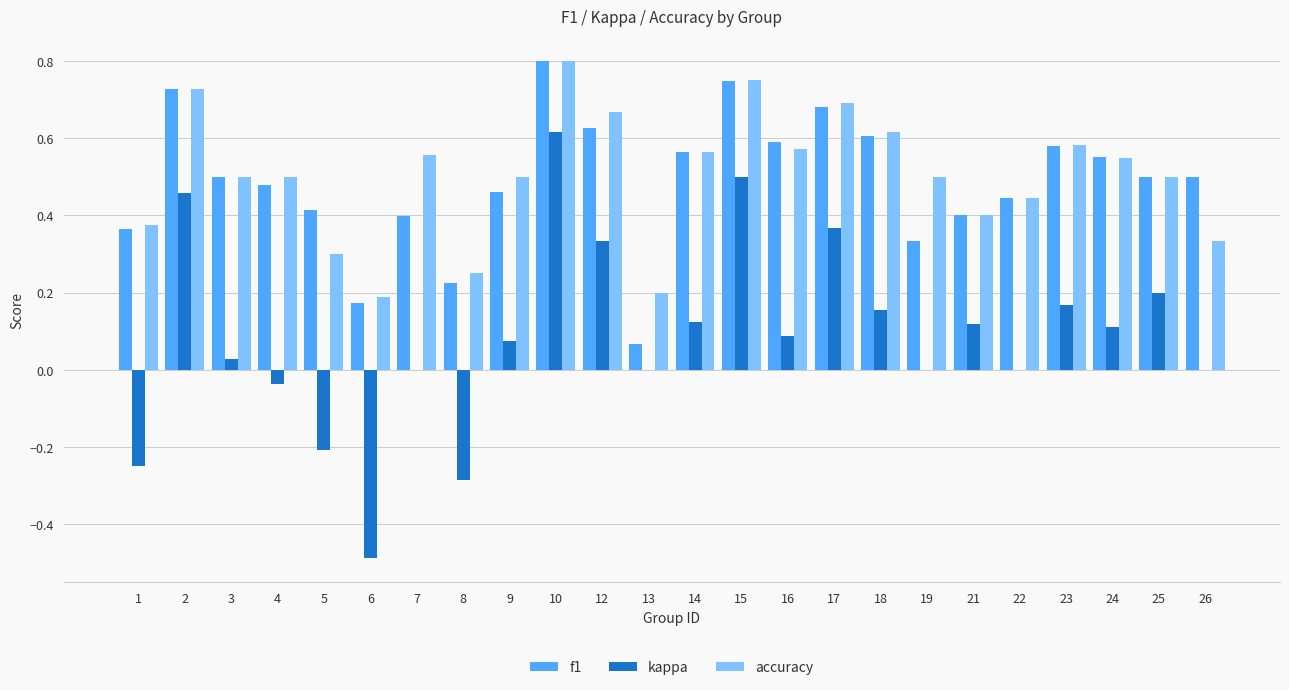

At which label does kappa reach its peak?

10